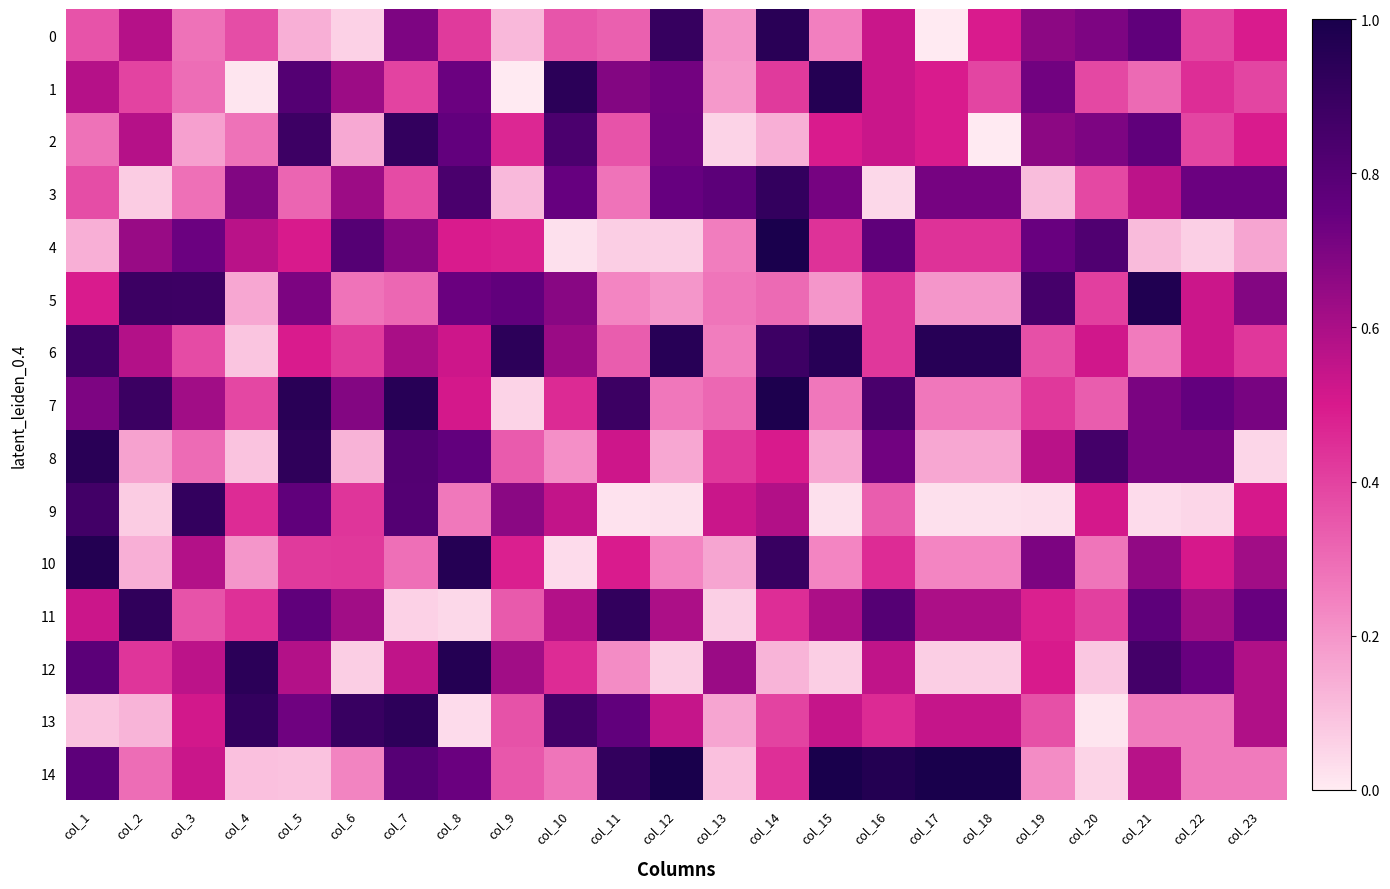

Rank the series at col_13 from highest to lowest value.

3, 12, 9, 8, 7, 5, 4, 6, 0, 1, 10, 13, 14, 11, 2